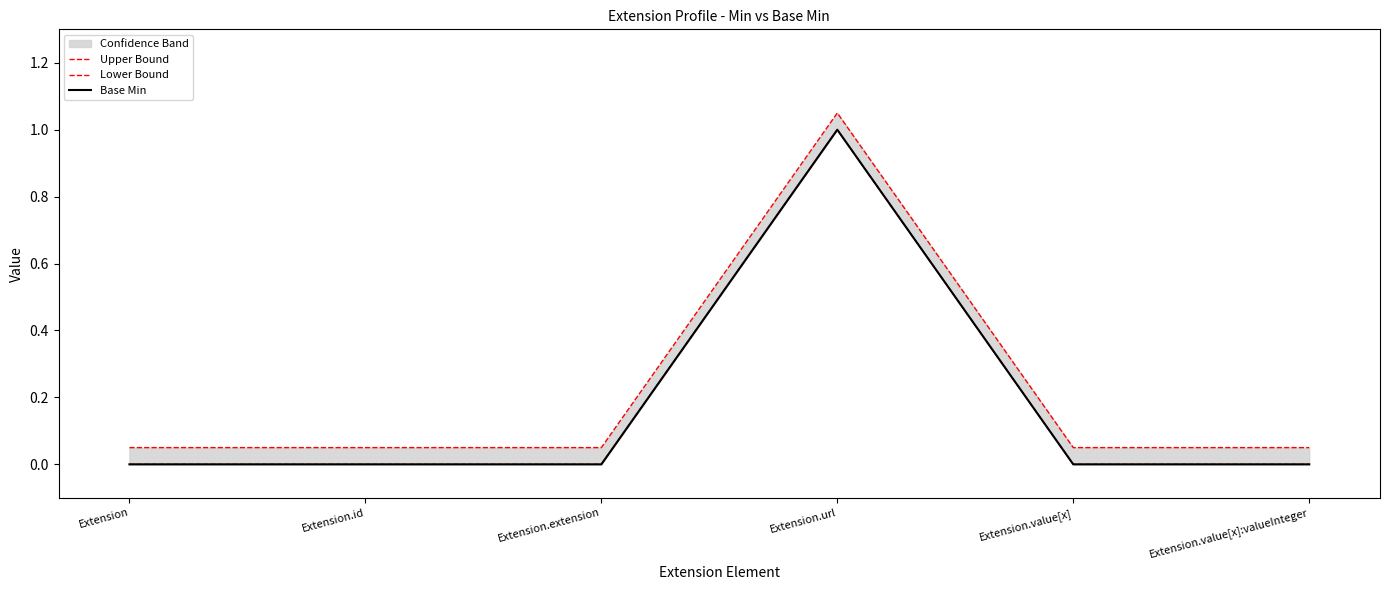

True or false: Lower Bound and Upper Bound cross at least once.

False